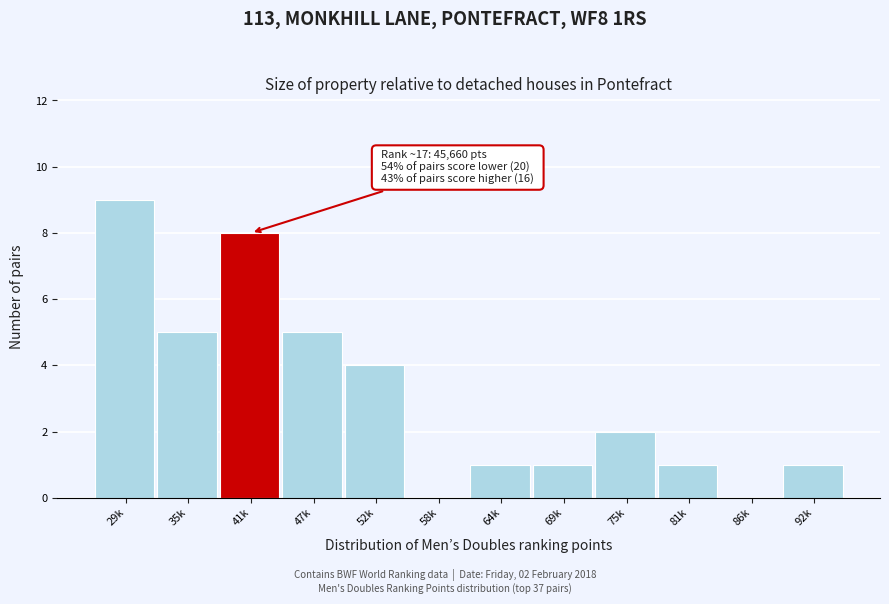

Reading left to right, extract all data points from this chart.

29k=9	35k=5	41k=8	47k=5	52k=4	58k=0	64k=1	69k=1	75k=2	81k=1	86k=0	92k=1